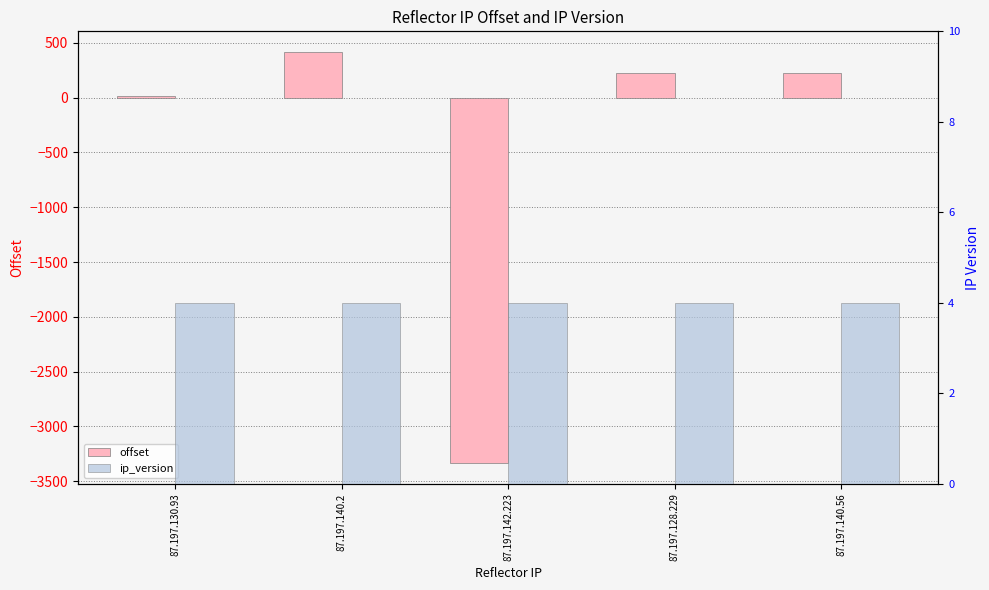

Between 87.197.140.2 and 87.197.140.56, which is larger?

87.197.140.2